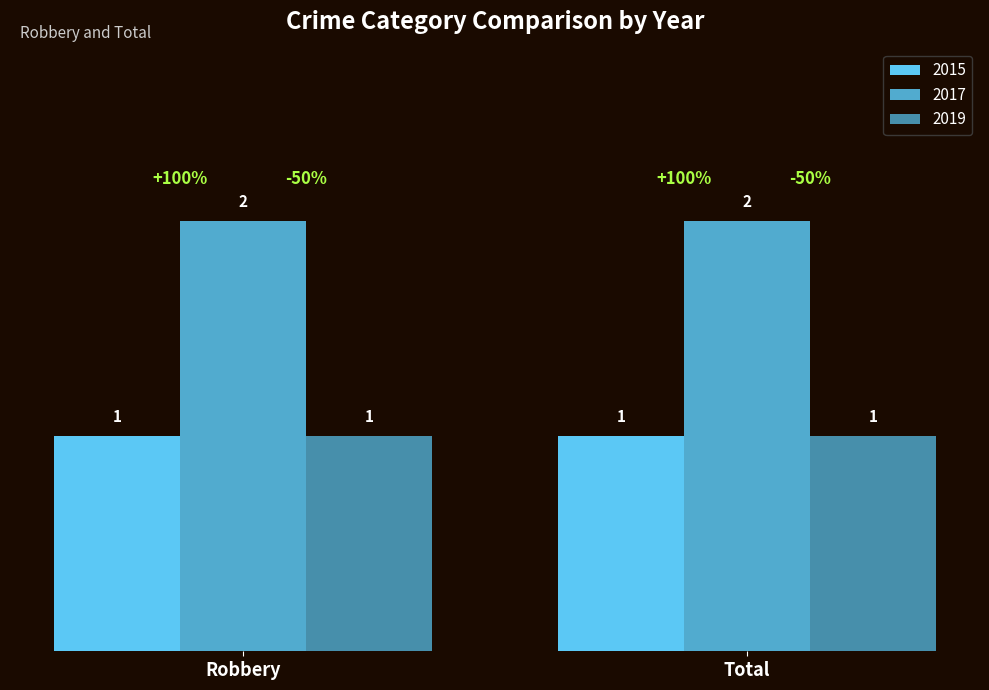

Between Robbery and Total, which is larger?

Robbery